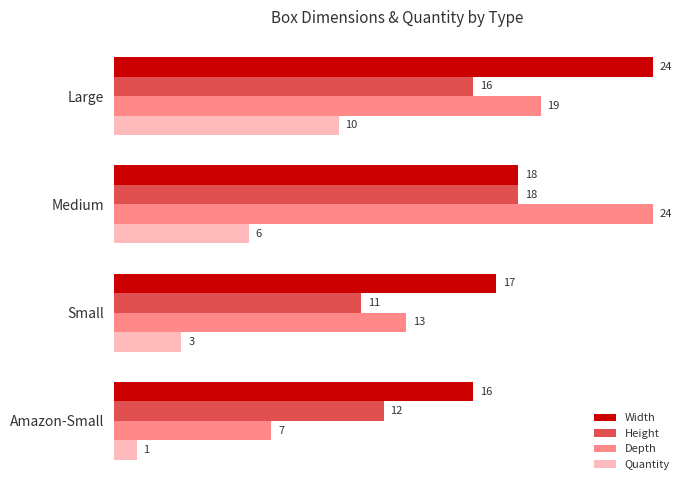

How many Height values are between 12 and 18?

3